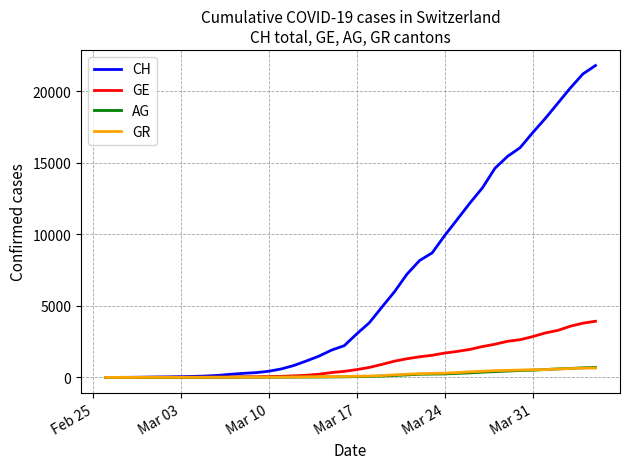

Which series has the largest total across all categories?

CH